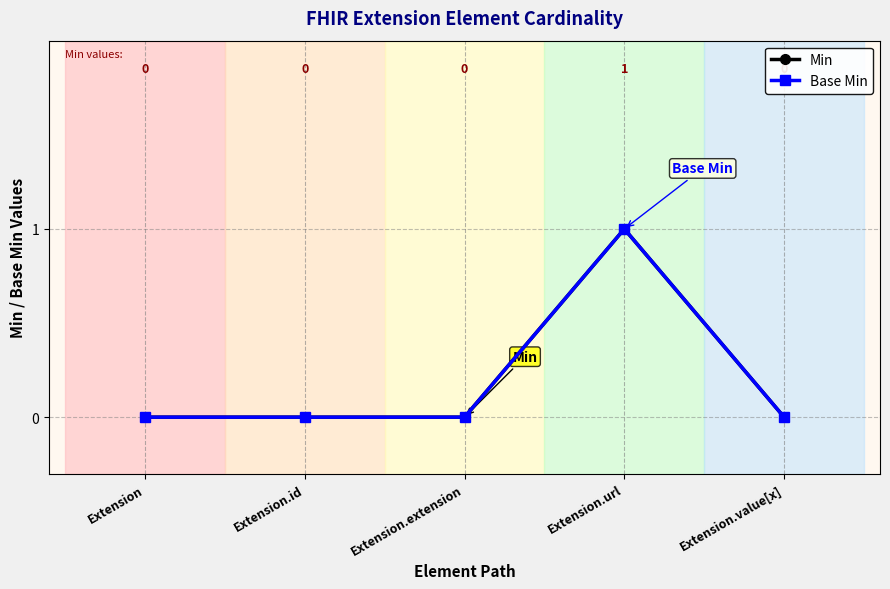

How many Base Min values are between 0 and 1?

5